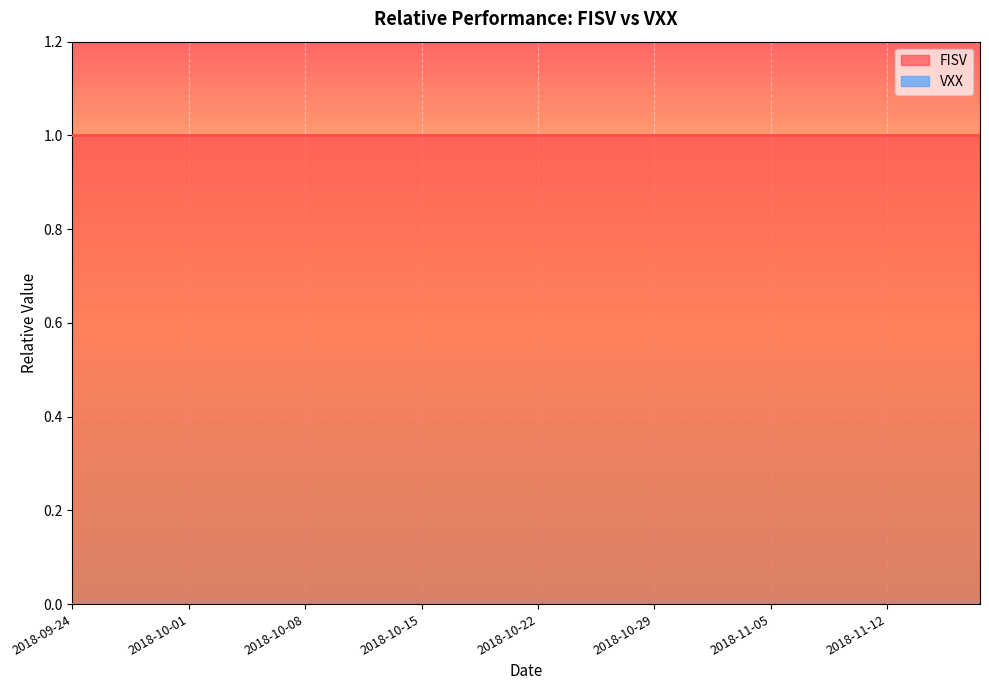

Reading left to right, transcribe all the data shown in this chart.

FISV: 2018-09-24=1	2018-09-25=1	2018-09-26=1	2018-09-27=1	2018-09-28=1	2018-10-01=1	2018-10-02=1	2018-10-03=1	2018-10-04=1	2018-10-05=1	2018-10-08=1	2018-10-09=1	2018-10-10=1	2018-10-11=1	2018-10-12=1	2018-10-15=1	2018-10-16=1	2018-10-17=1	2018-10-18=1	2018-10-19=1	2018-10-22=1	2018-10-23=1	2018-10-24=1	2018-10-25=1	2018-10-26=1	2018-10-29=1	2018-10-30=1	2018-10-31=1	2018-11-01=1	2018-11-02=1	2018-11-05=1	2018-11-06=1	2018-11-07=1	2018-11-08=1	2018-11-09=1	2018-11-12=1	2018-11-13=1	2018-11-14=1	2018-11-15=1	2018-11-16=1
VXX: 2018-09-24=0	2018-09-25=0	2018-09-26=0	2018-09-27=0	2018-09-28=0	2018-10-01=0	2018-10-02=0	2018-10-03=0	2018-10-04=0	2018-10-05=0	2018-10-08=0	2018-10-09=0	2018-10-10=0	2018-10-11=0	2018-10-12=0	2018-10-15=0	2018-10-16=0	2018-10-17=0	2018-10-18=0	2018-10-19=0	2018-10-22=0	2018-10-23=0	2018-10-24=0	2018-10-25=0	2018-10-26=0	2018-10-29=0	2018-10-30=0	2018-10-31=0	2018-11-01=0	2018-11-02=0	2018-11-05=0	2018-11-06=0	2018-11-07=0	2018-11-08=0	2018-11-09=0	2018-11-12=0	2018-11-13=0	2018-11-14=0	2018-11-15=0	2018-11-16=0